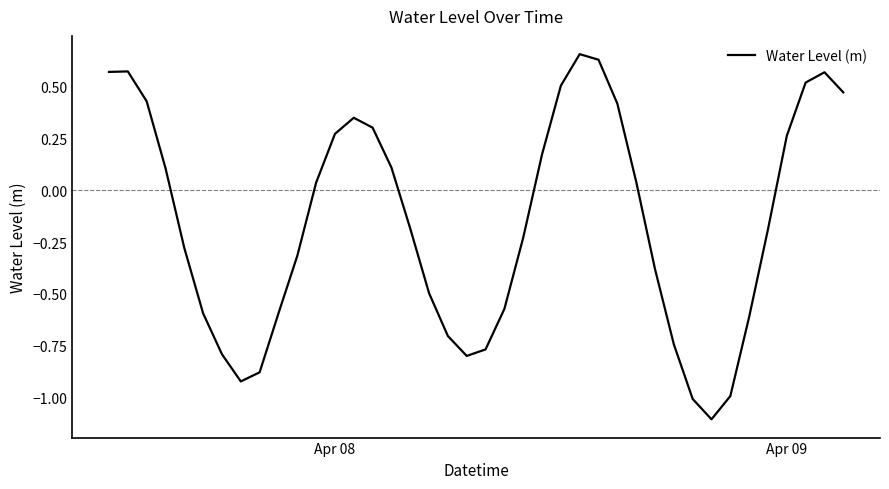

What is the minimum value shown in the chart?

-1.1